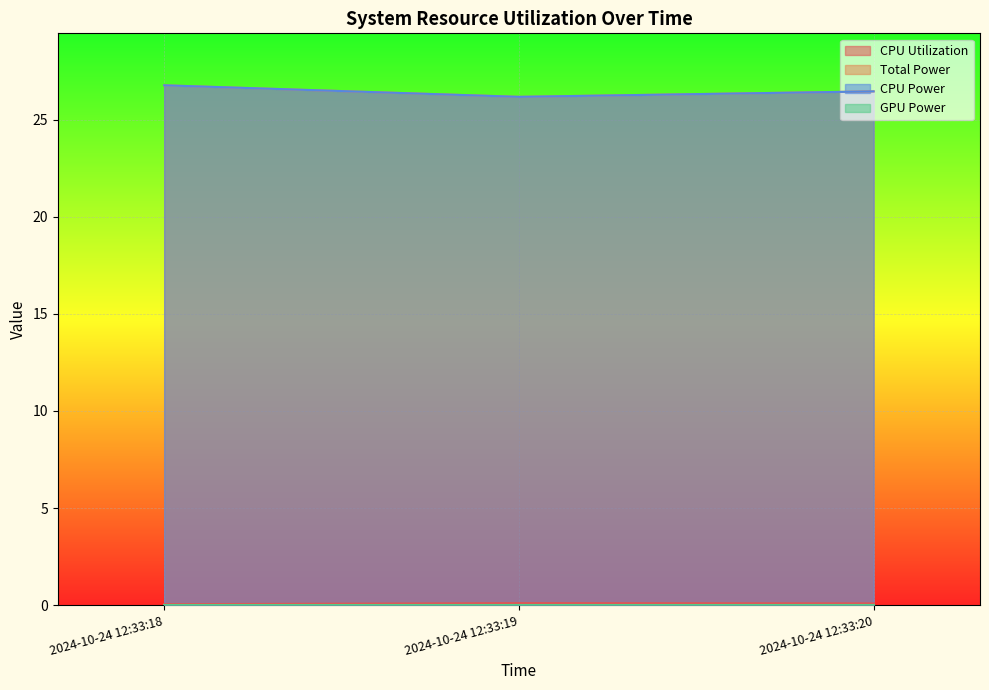

At how many categories does at least one series exceed 5?

3